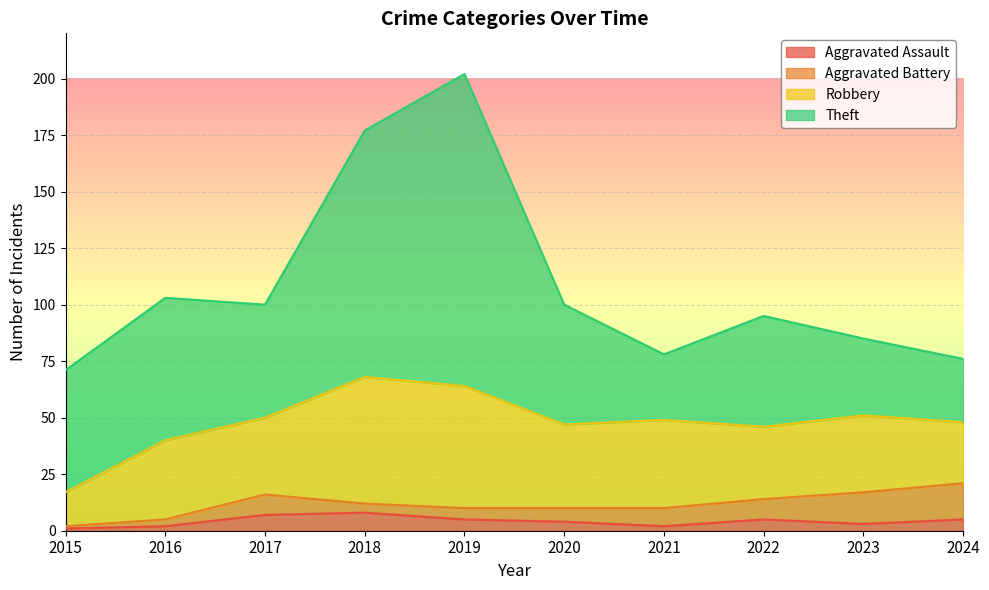

The Aggravated Assault series shows 7 at 2017. True or false?

True